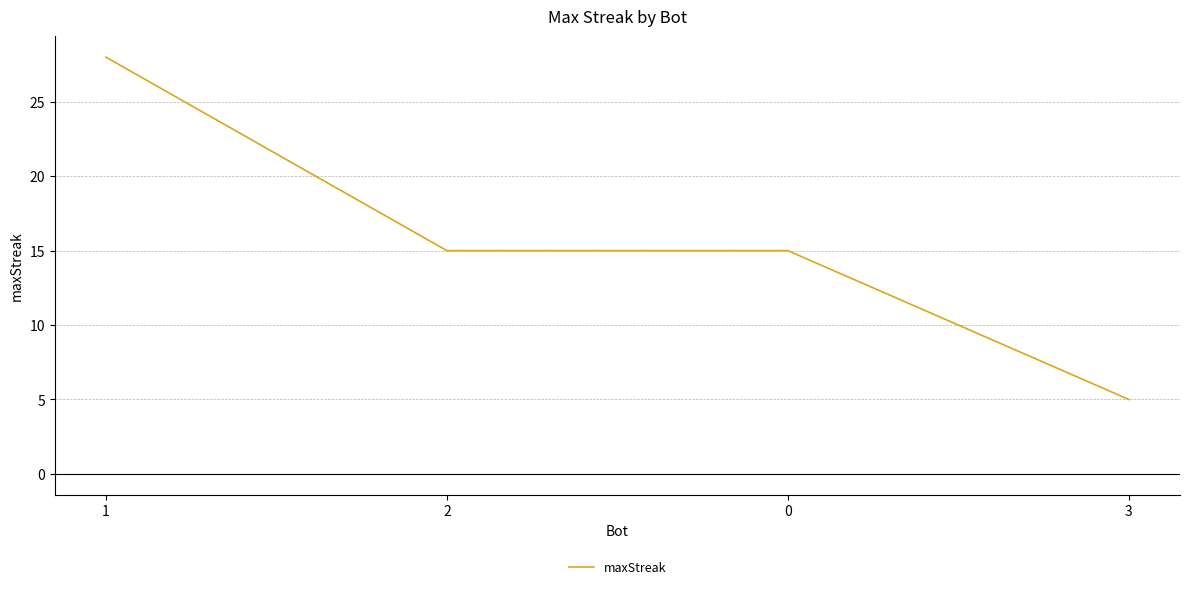

What position from the right is 1?

4